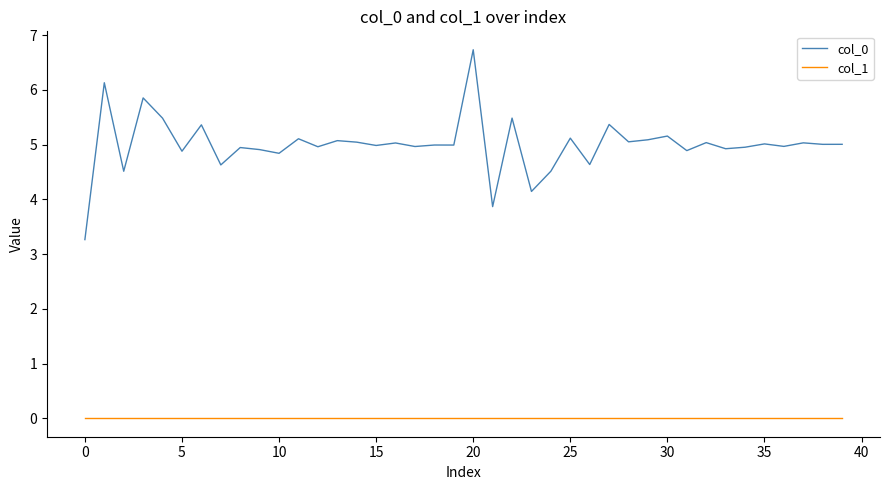

Which series has the largest range (max minus min)?

col_0